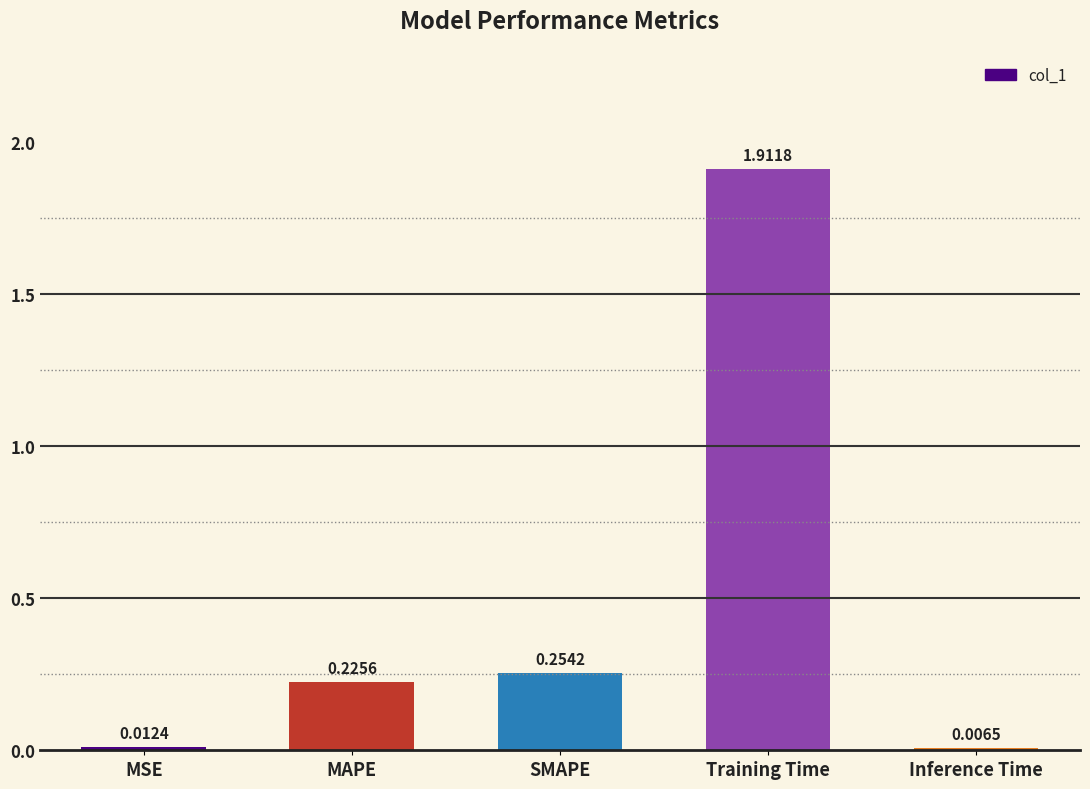

What is the sum of all values?

2.4